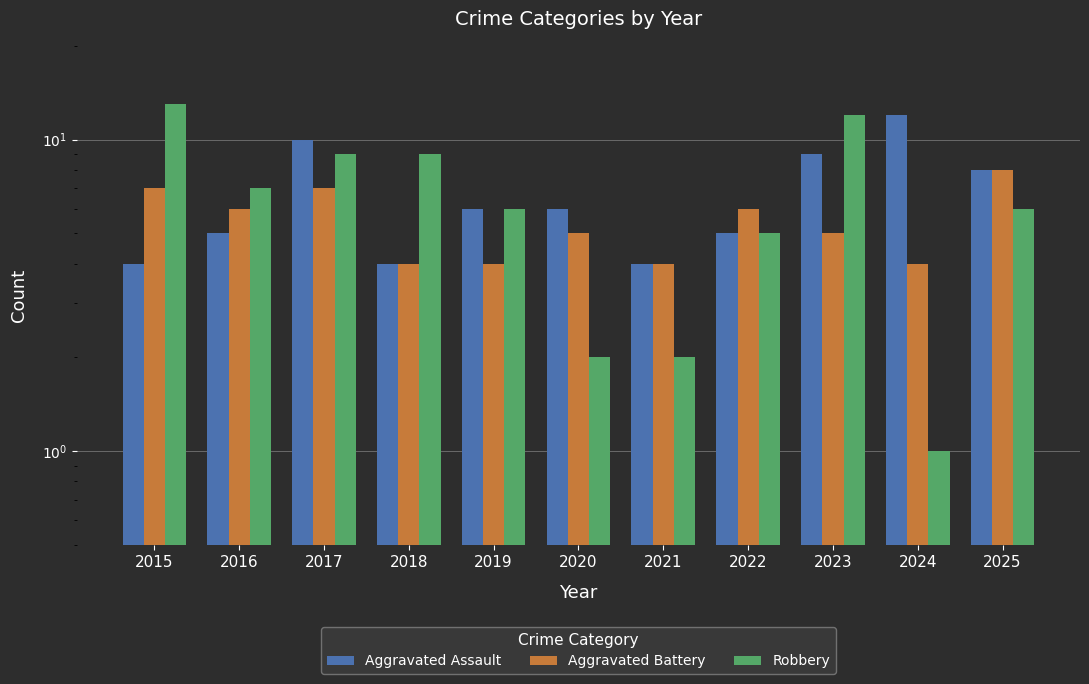

Are the bars horizontal?

No